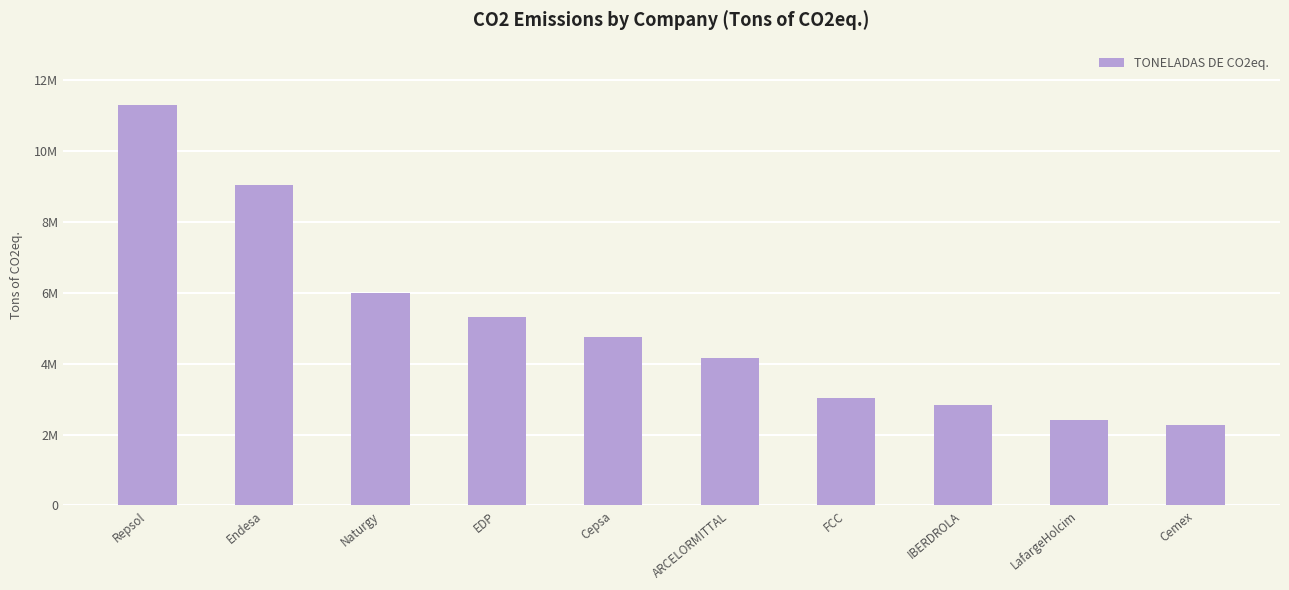

Does the chart contain any negative values?

No